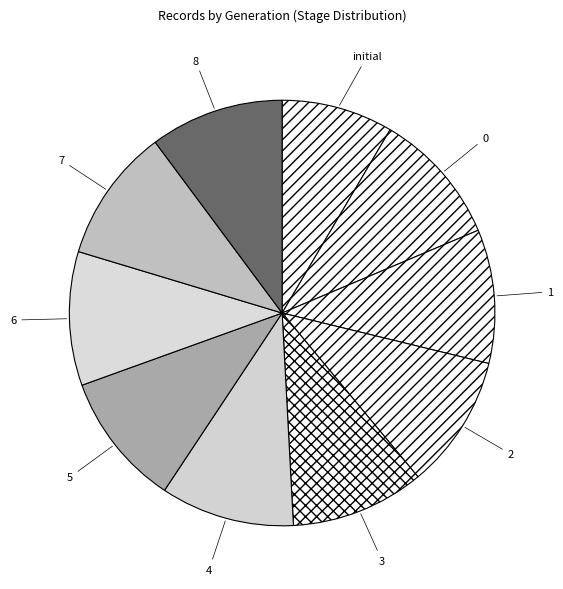

Approximately how many times larger is the value at 2 compared to 8?

1.0